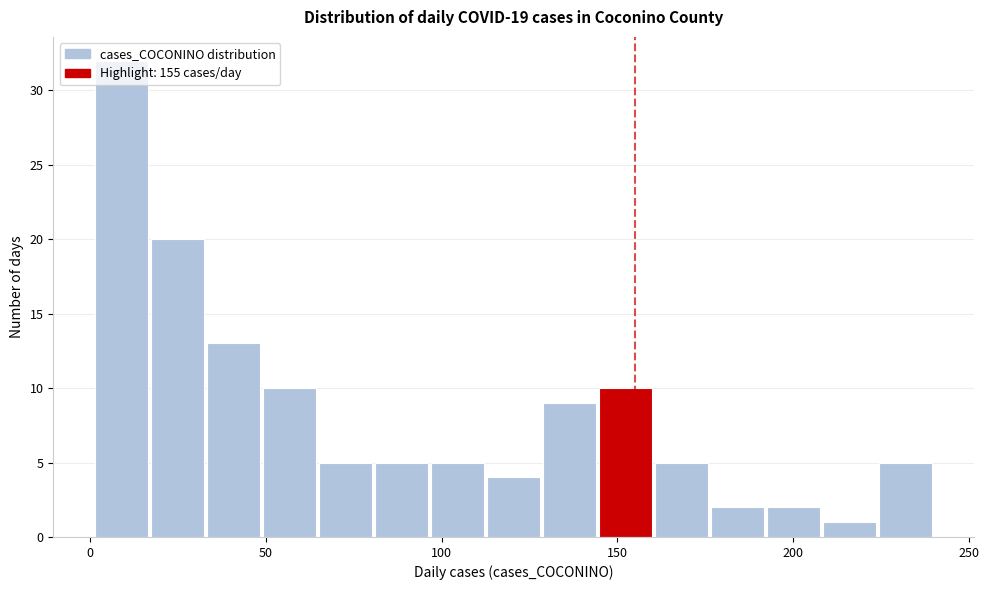

Around what value on the x-axis is the tallest bar? Give the approximate position of its centre, as read against the axis.

10